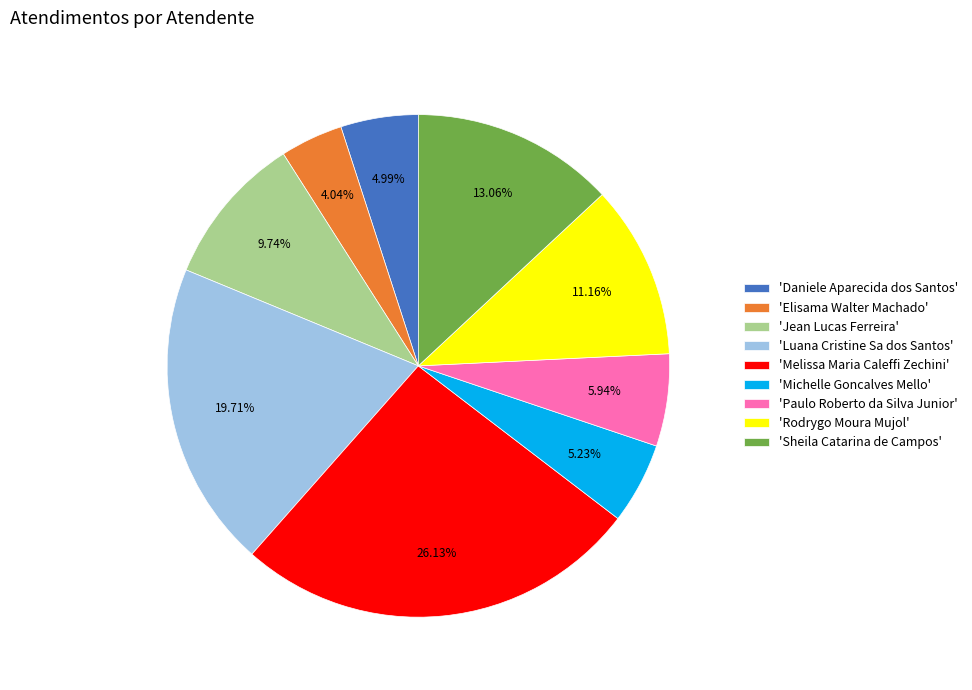

Which category has the biggest portion of the pie?

'Melissa Maria Caleffi Zechini'